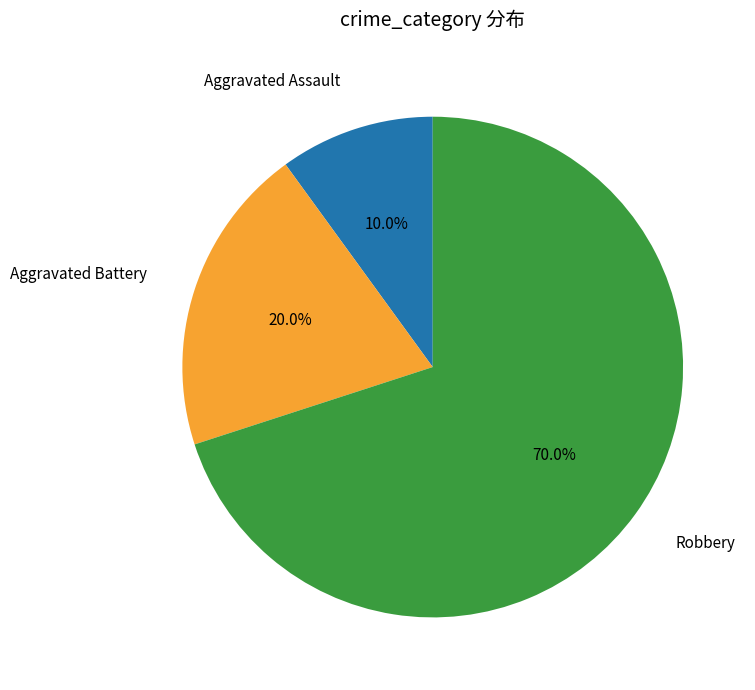

Is there any slice that represents more than half of the pie?

Yes